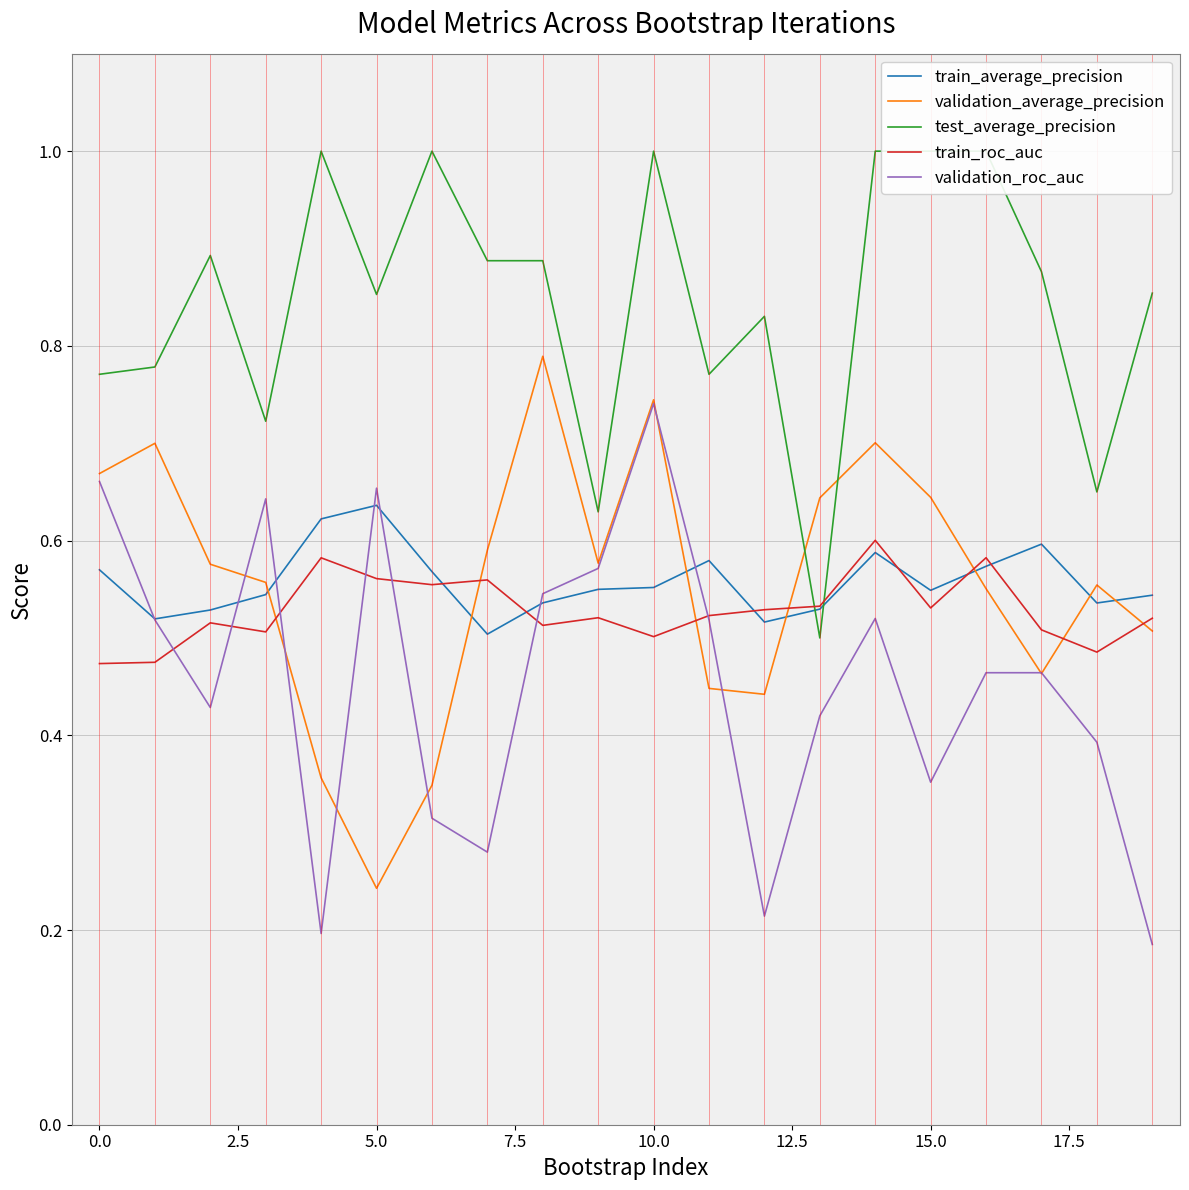

Is it true that train_average_precision equals 0.2 at 15.0?

False